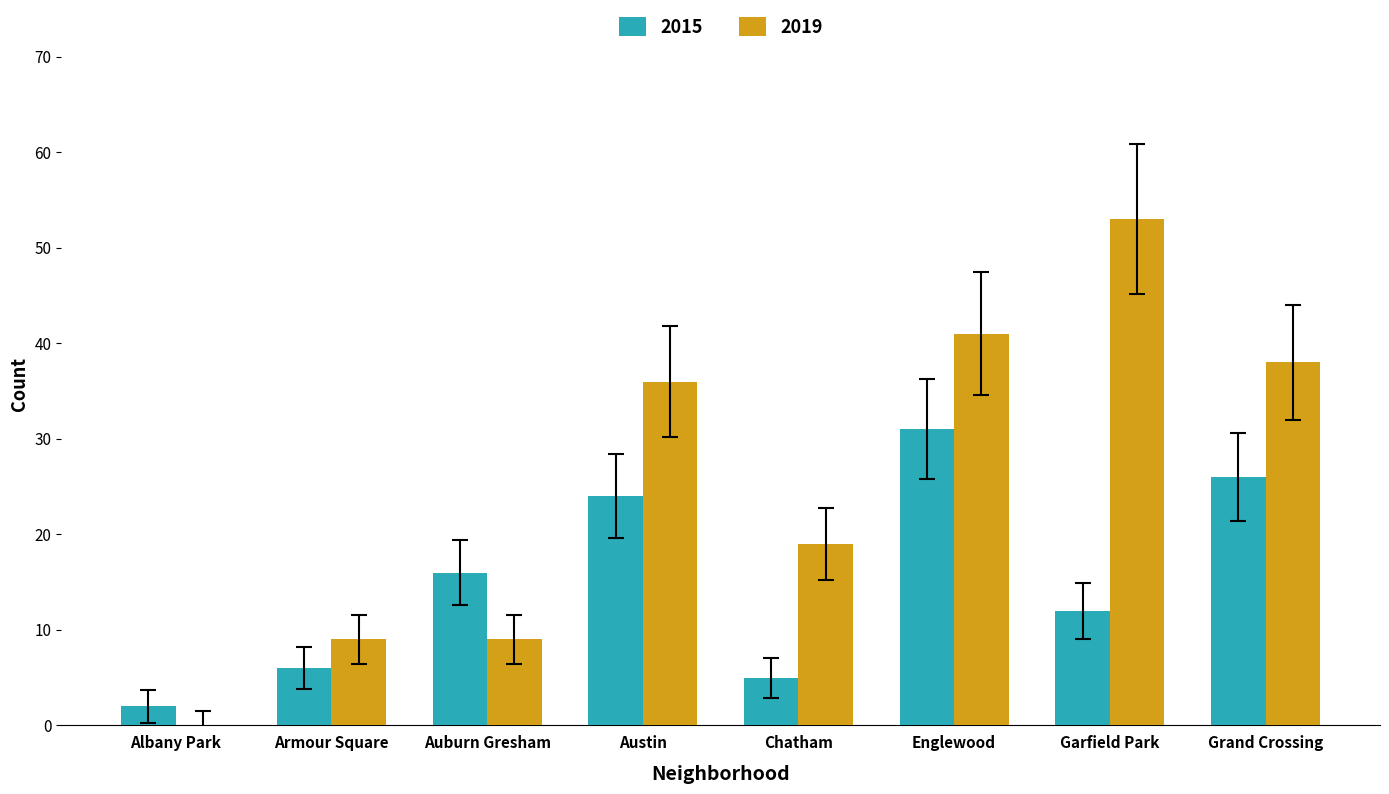

What is the sum of the 2015 values at Albany Park and Armour Square?

8